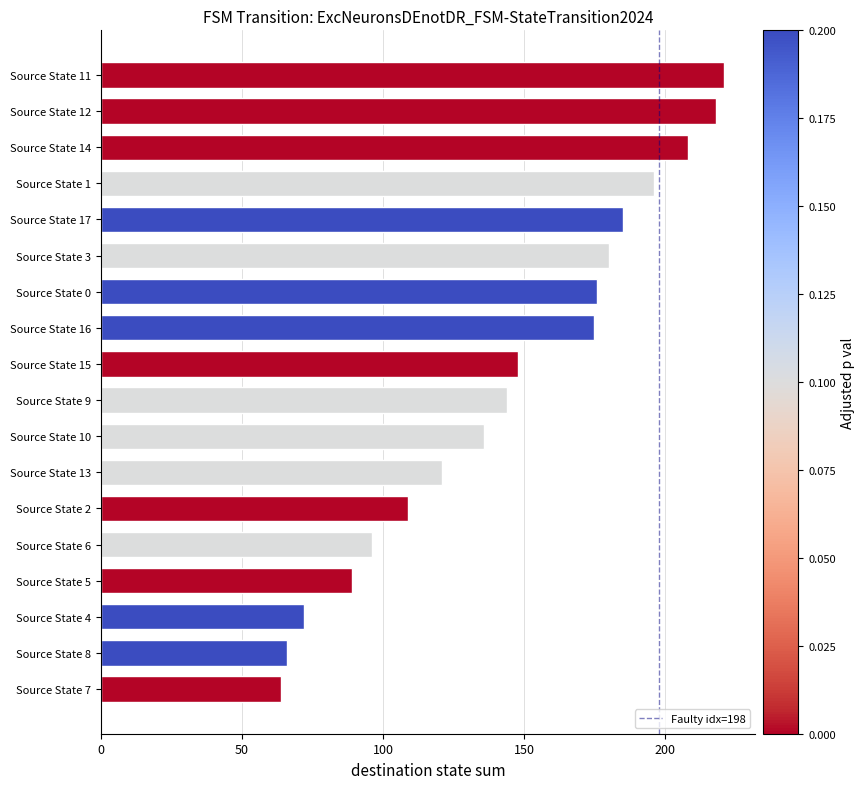

How many bars are there in total?

18